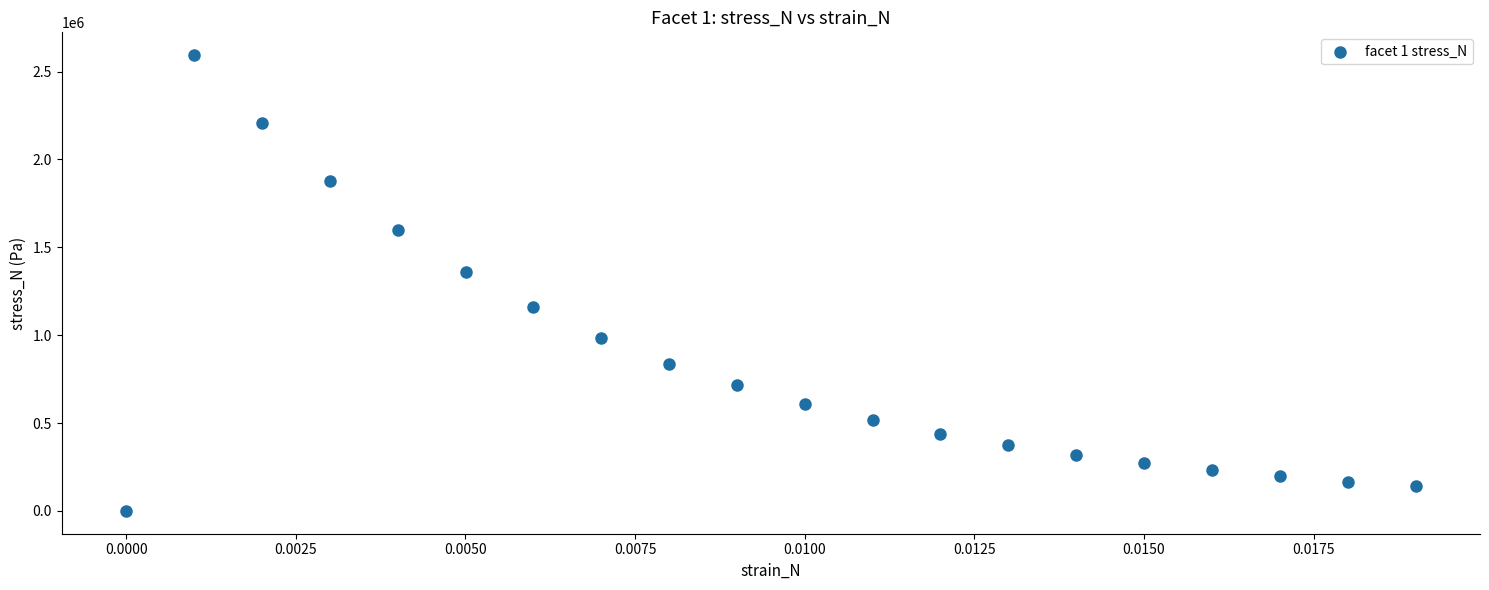

What Y value in the scatter plot is closest to 1296801?

1360546.5